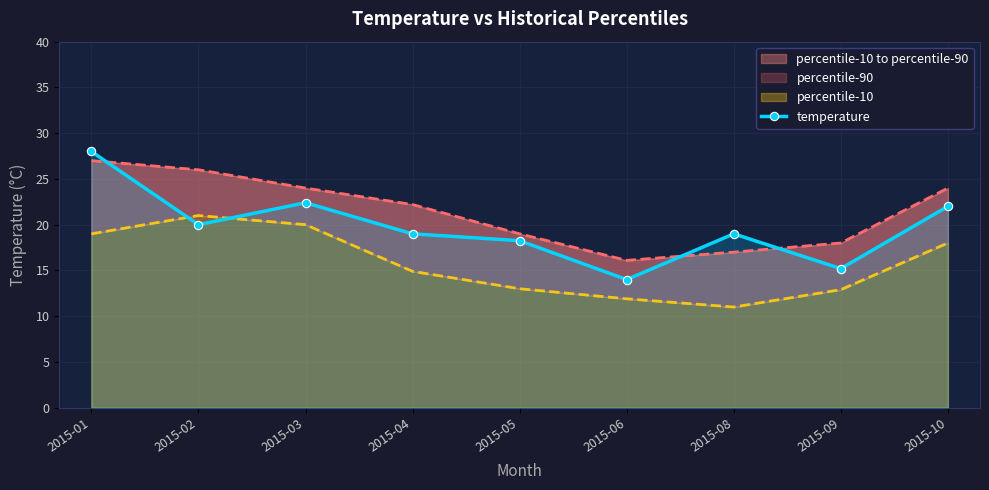

At which category does the chart reach its minimum across all series?

2015-06